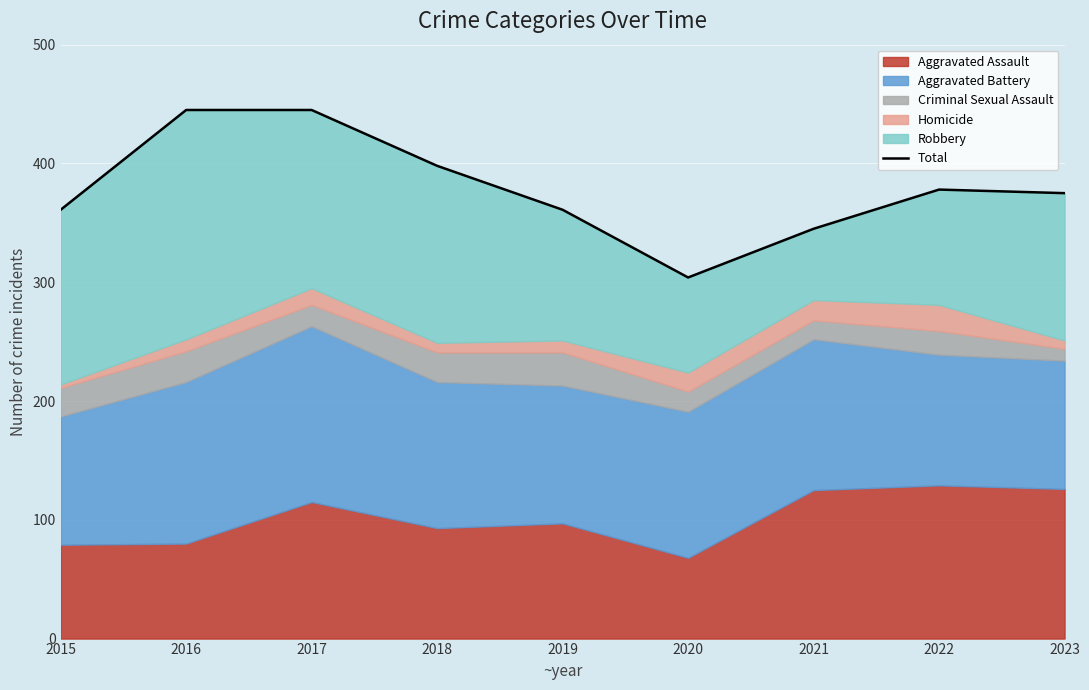

What is the value of the 1st point from the left?

361